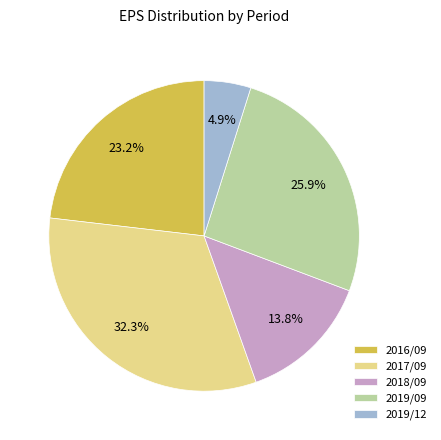

To the nearest percent, what percentage of the pie is 2017/09?

32%